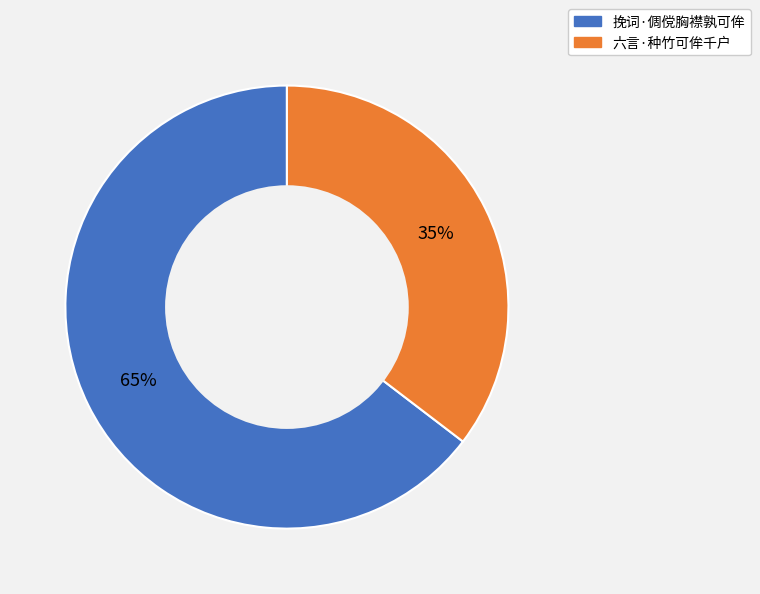

What is the majority slice?

挽词·倜傥胸襟孰可侔